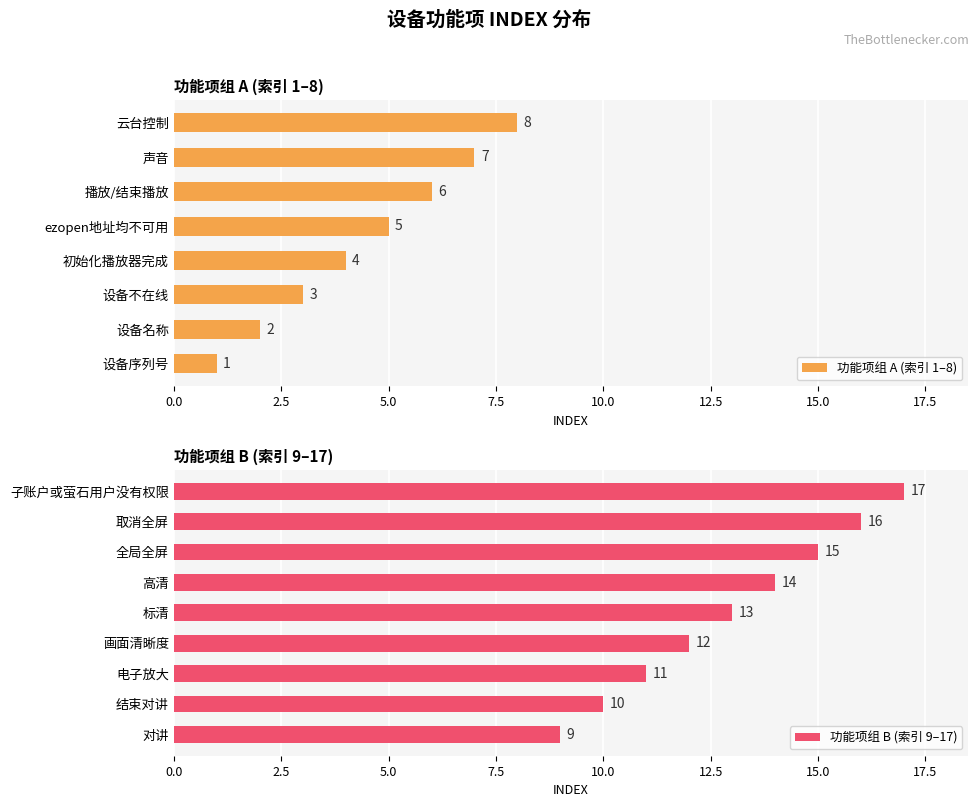

Which has a higher value, 取消全屏 or 设备不在线?

取消全屏